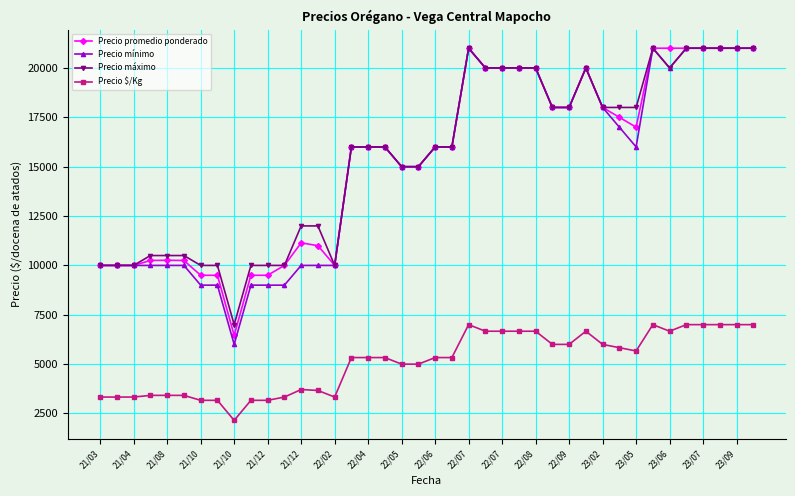

True or false: Precio máximo has more than 0 points higher than both neighbors.

True